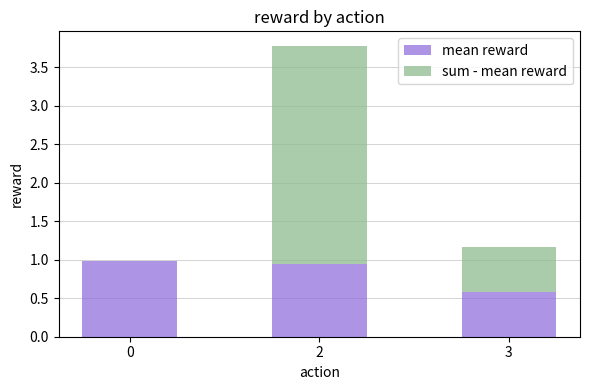

What are all the series names shown in the legend?

mean reward, sum - mean reward